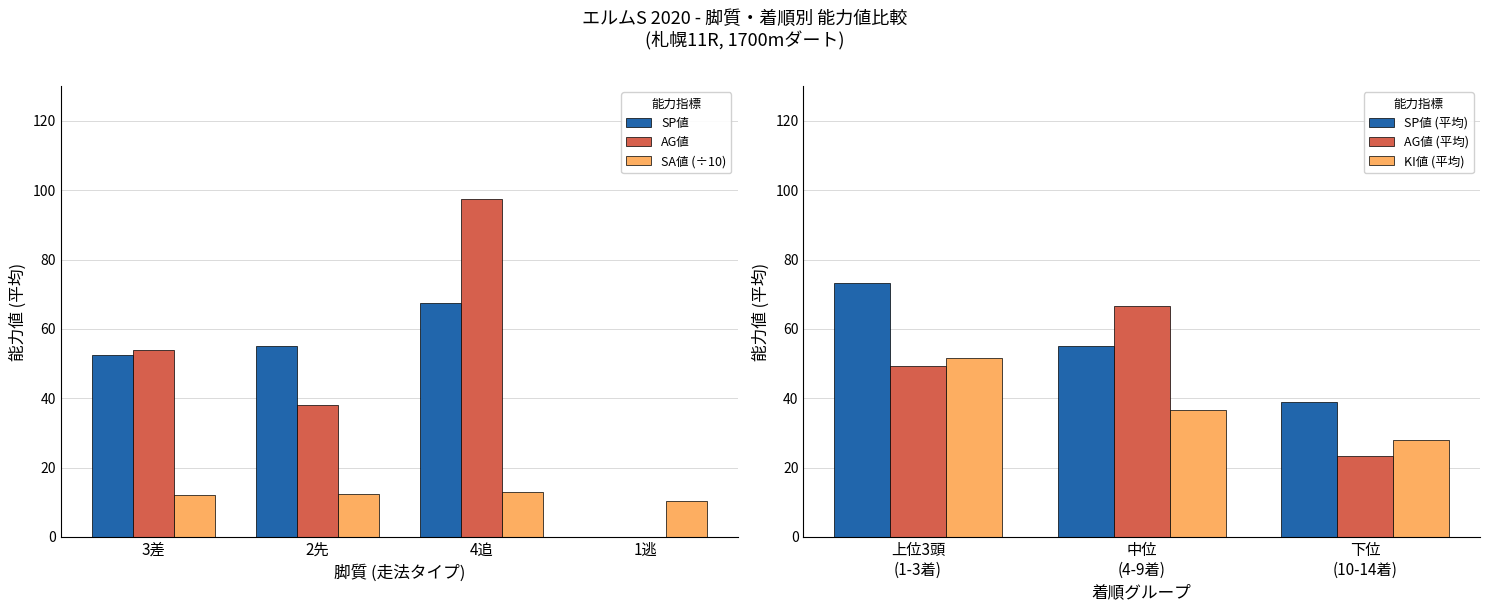

What is the sum of the SA値 (÷10) values at 1逃 and 3差?

22.7